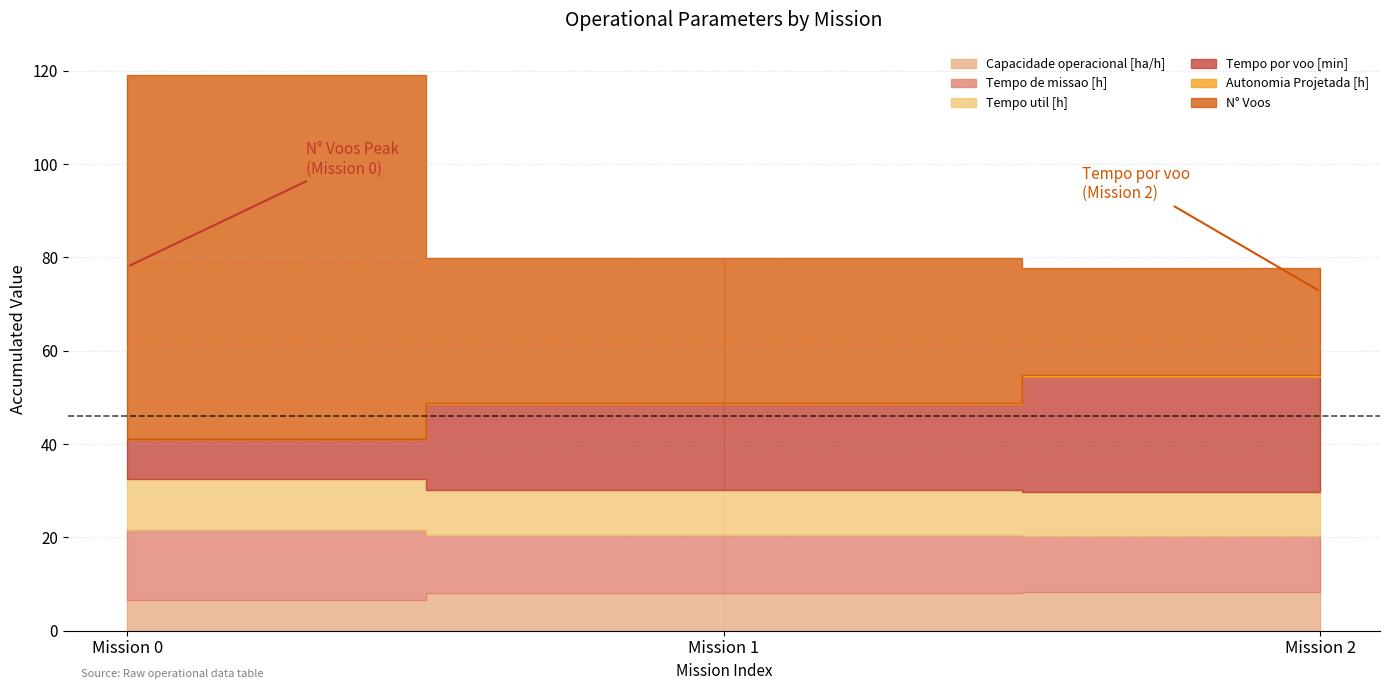

What is the smallest value displayed?

0.1